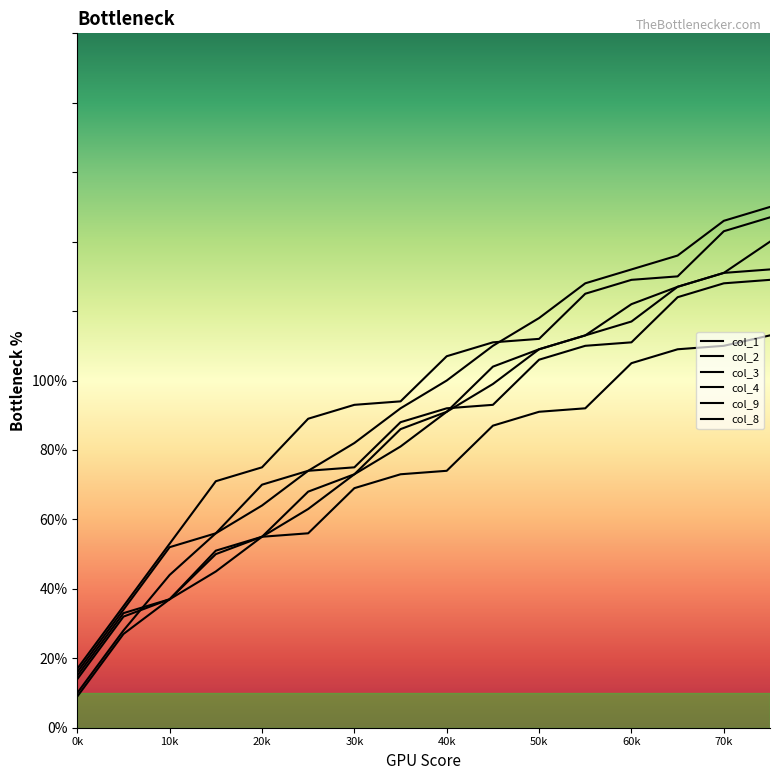

At 11, list the series in order from largest to smallest.

col_8, col_1, col_4, col_9, col_2, col_3